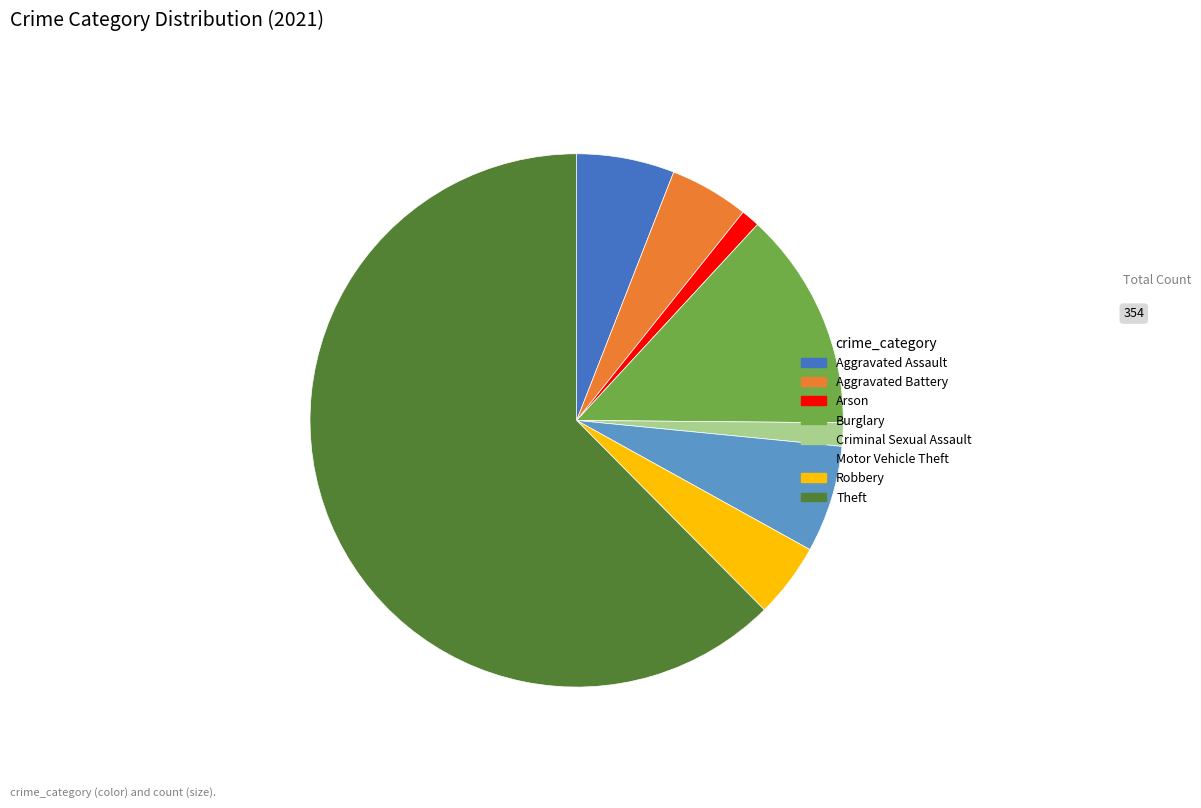

Approximately how many times larger is the value at Criminal Sexual Assault compared to Robbery?

0.3